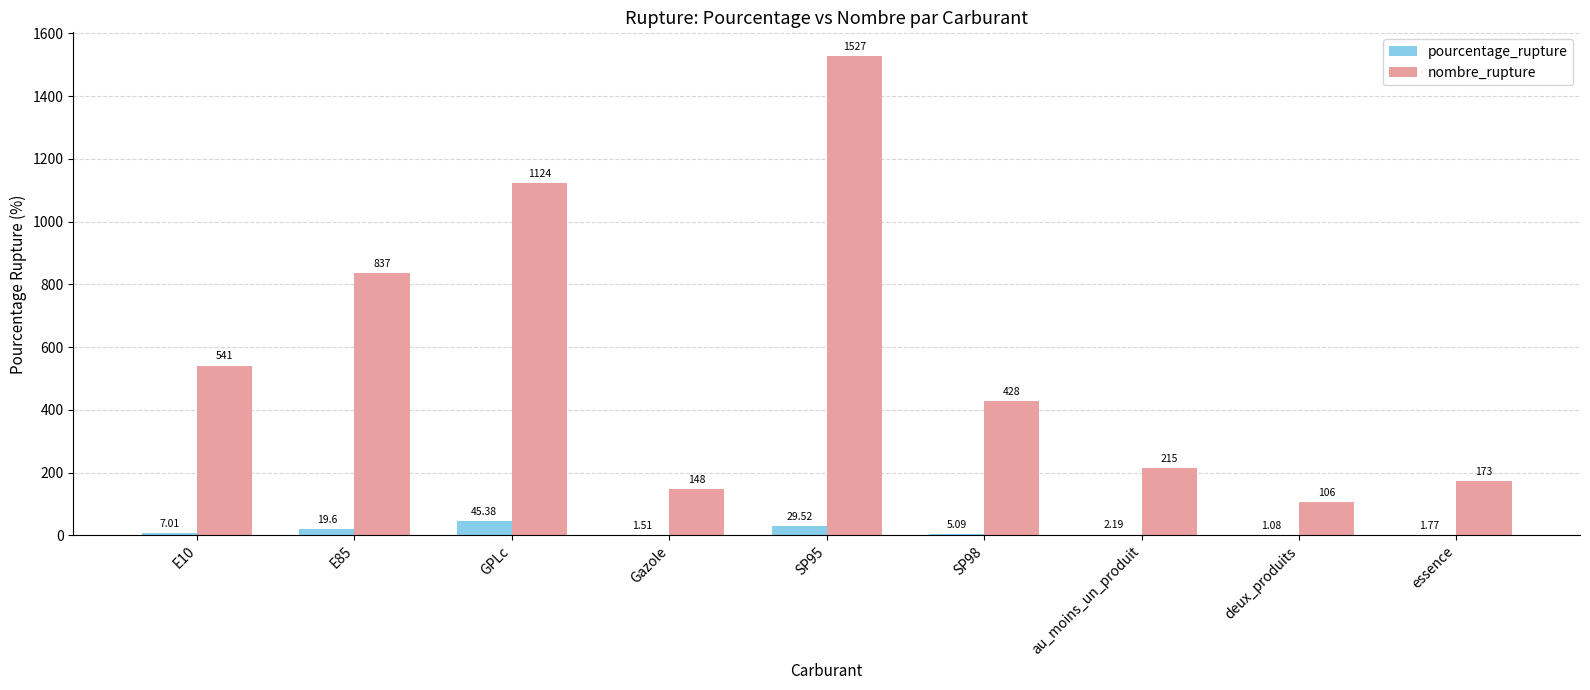

Is the value of pourcentage_rupture at Gazole greater than the value of nombre_rupture at au_moins_un_produit?

No